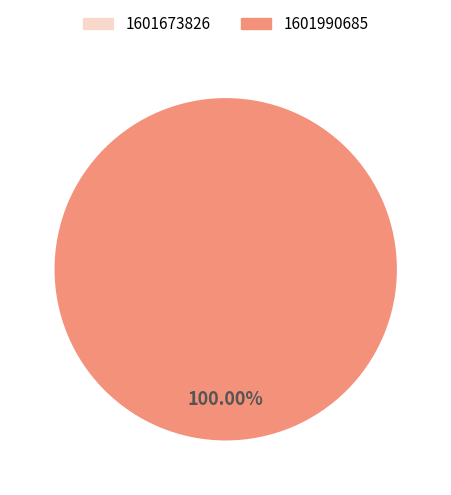

To the nearest percent, what is the difference between the largest and smallest slice percentages?

100%